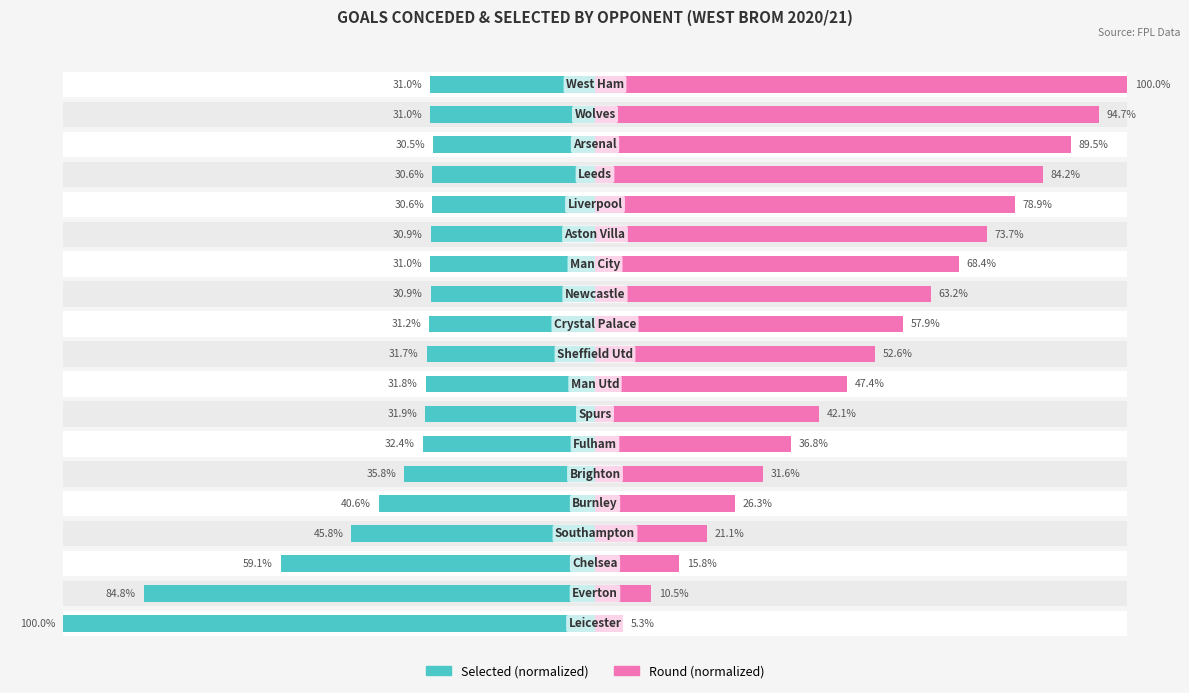

Reading left to right, list all the values displayed in this chart.

Selected (owner-occupied style): 100.0	84.8	59.1	45.8	40.6	35.8	32.4	31.9	31.8	31.7	31.2	30.9	31.0	30.9	30.6	30.6	30.5	31.0	31.0
Round (renter-occupied style): 5.3	10.5	15.8	21.1	26.3	31.6	36.8	42.1	47.4	52.6	57.9	63.2	68.4	73.7	78.9	84.2	89.5	94.7	100.0